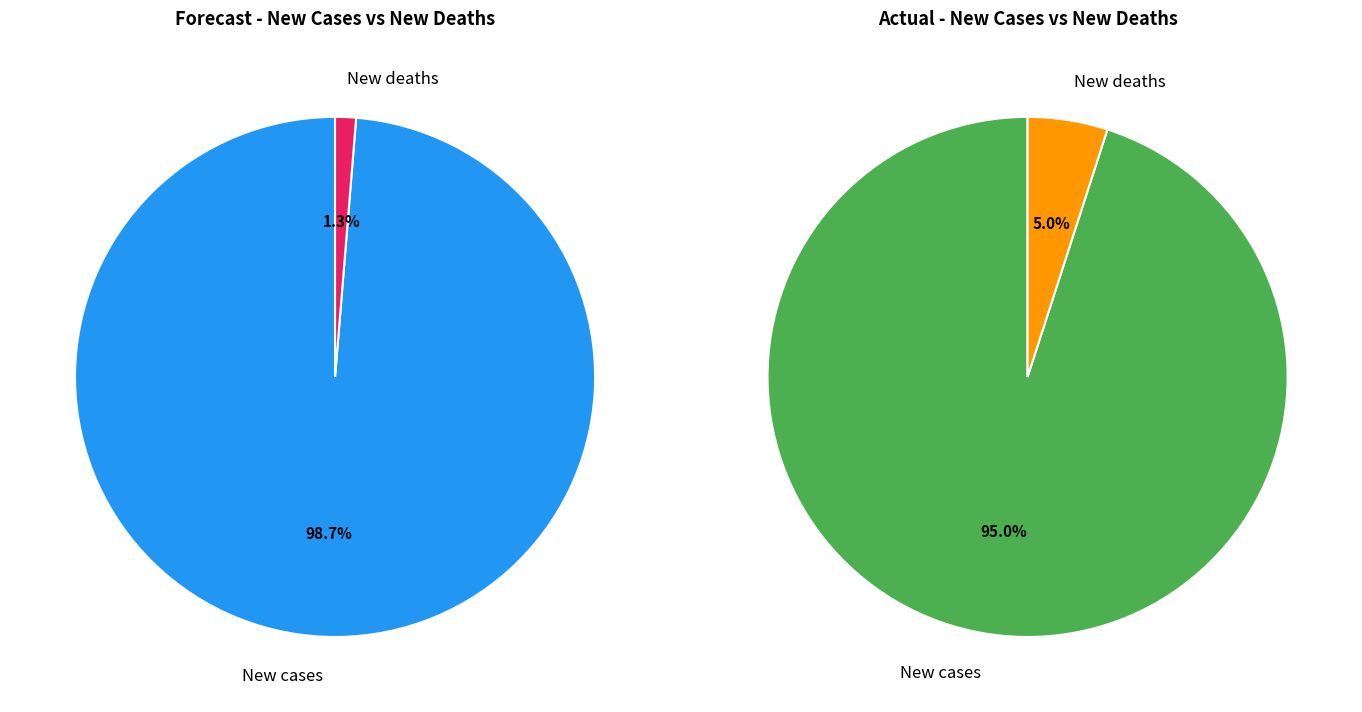

What percentage is the New deaths slice, to the nearest percent?

1%